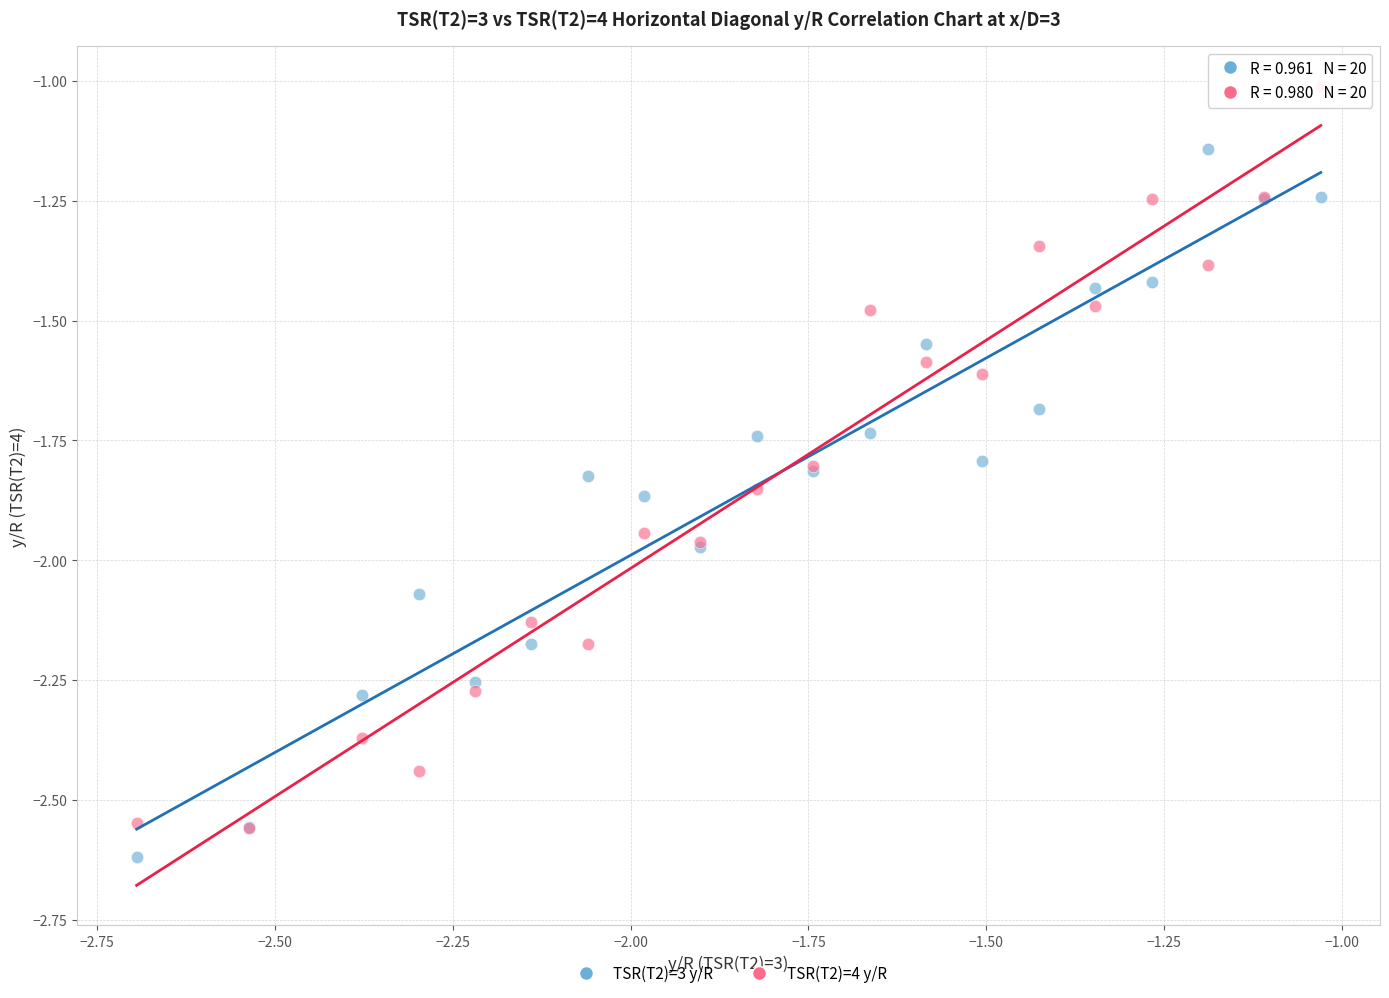

Which series contains the lowest Y value?

TSR(T2)=3 y/R